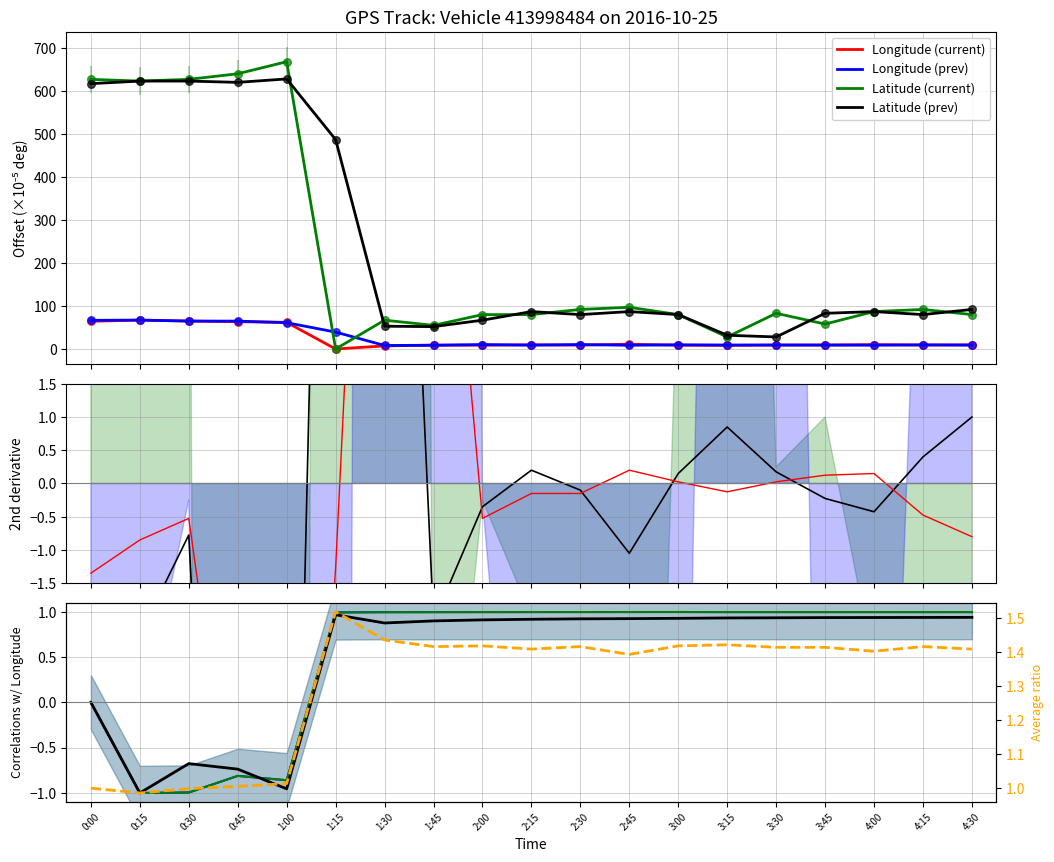

At which category is the sum across all series the highest?

1:00